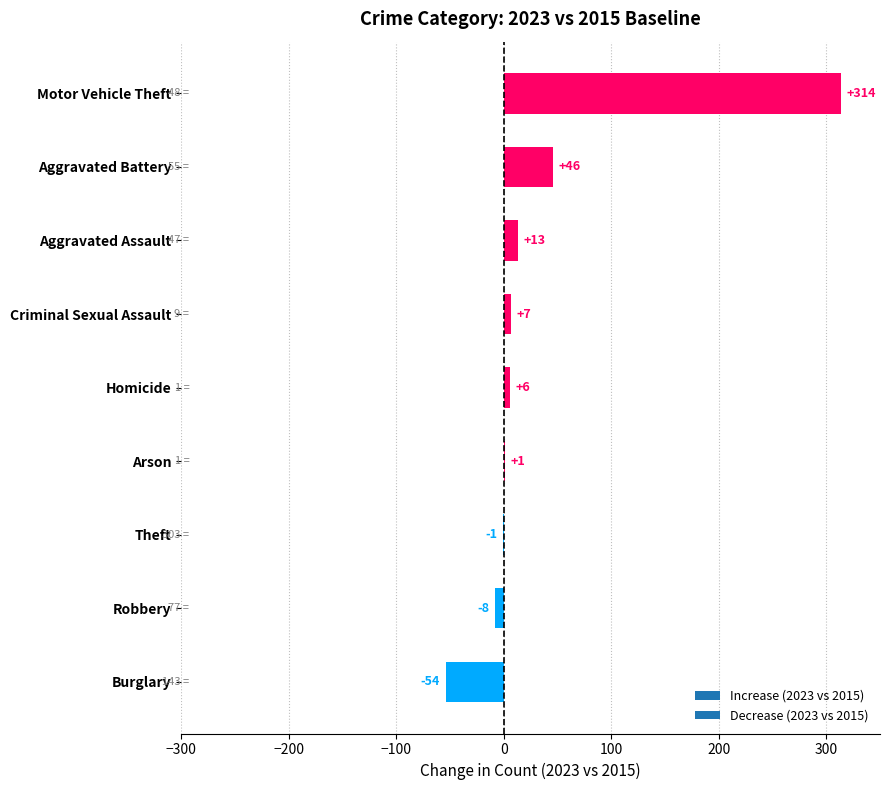

Which label corresponds to the largest value in the chart?

Motor Vehicle Theft